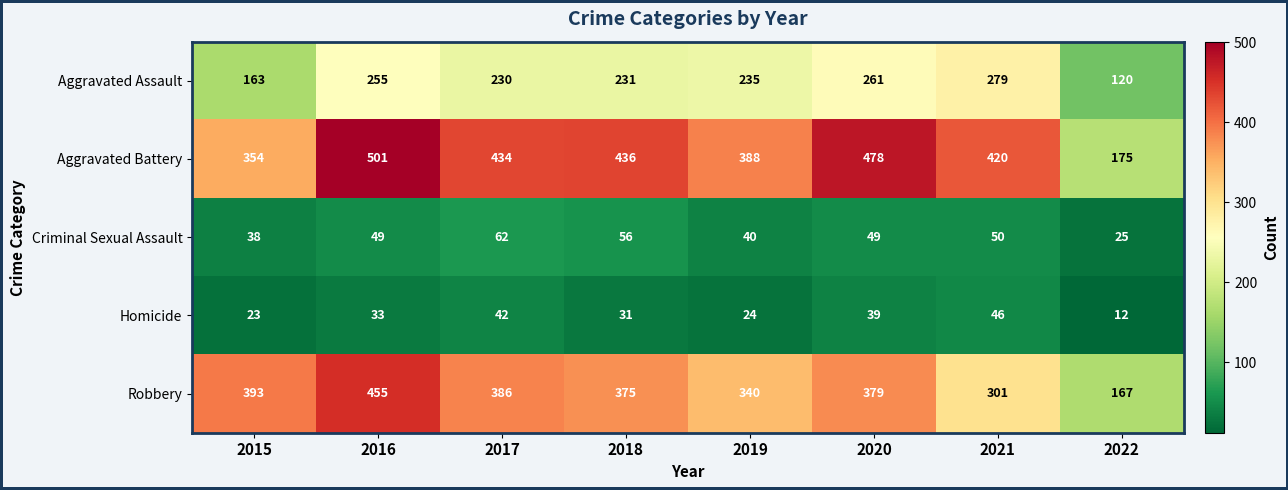

At how many categories does at least one series exceed 148?

8